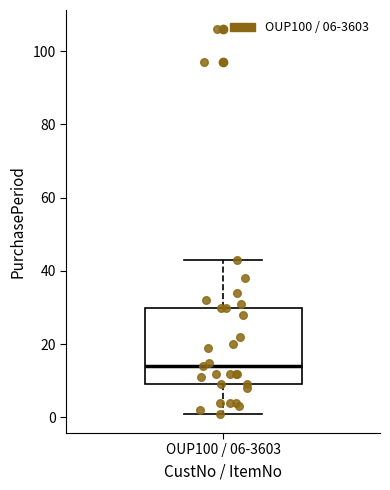

Read this box plot against the y-axis: the position of the median line, the range covered by the box, and the ends of both whiskers. The values are not printed on the chart, so give them approximately, as read against the axis.

median 14, box 10 to 30, whiskers 2 to 44